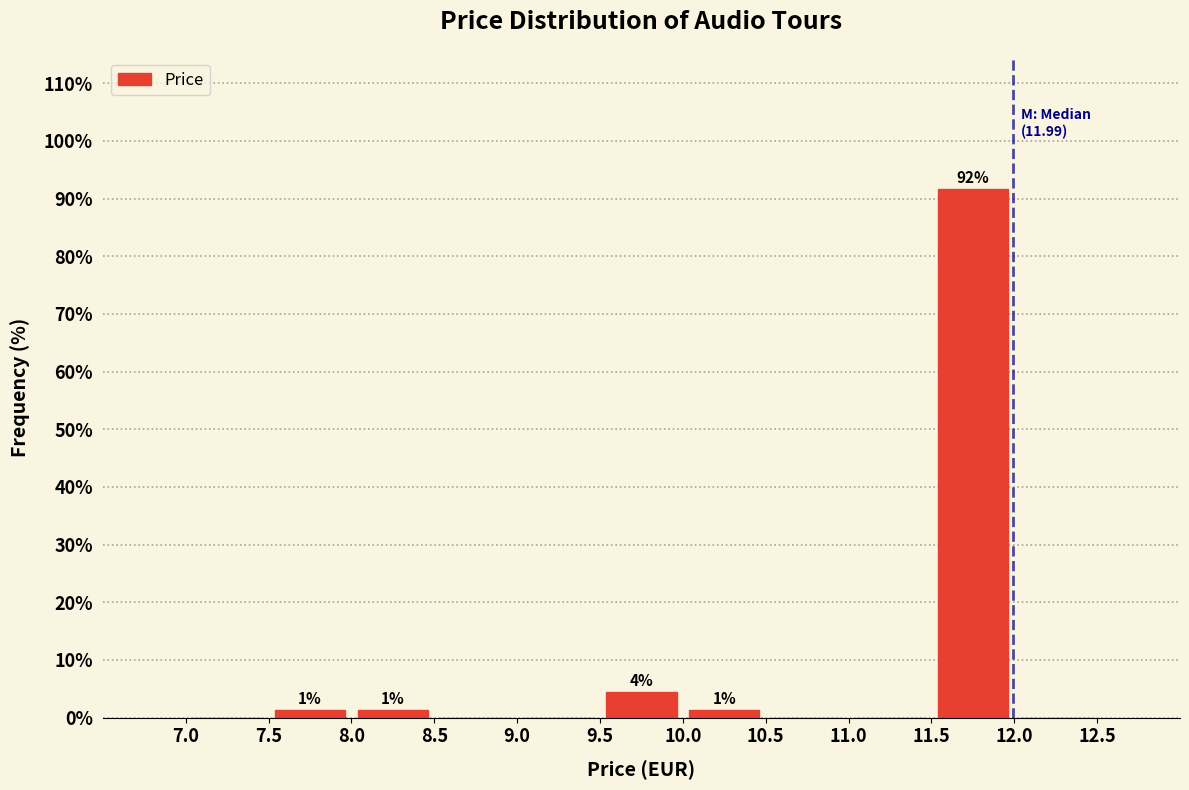

Over which range of the x-axis is the bar tallest?

11.5 to 12.0